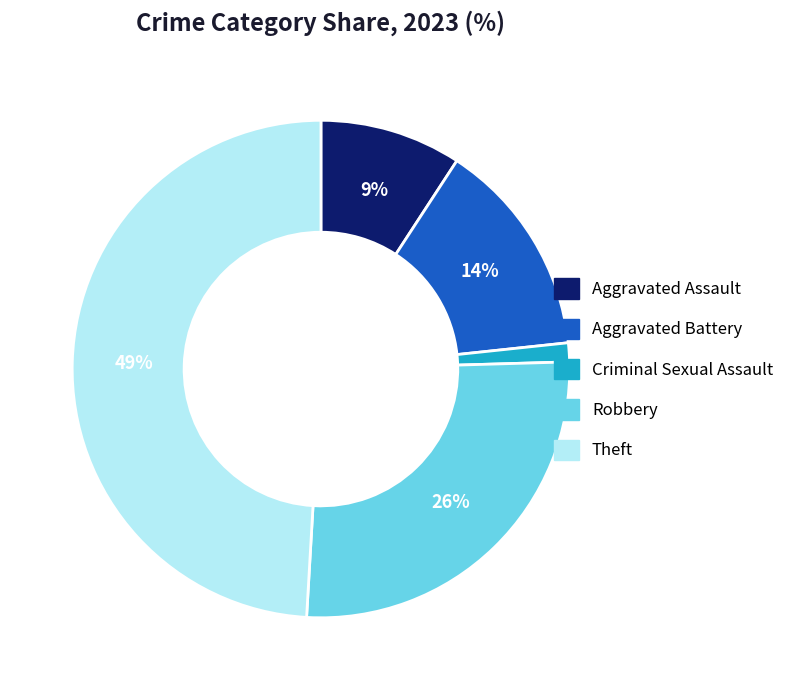

What is the ratio of the value at Aggravated Assault to the value at Robbery?

0.3